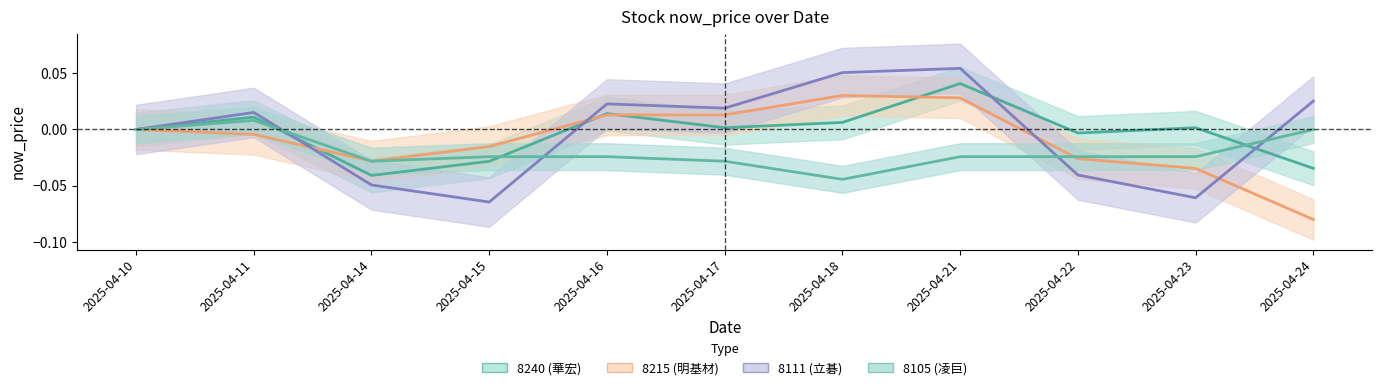

Reading left to right, extract all data points from this chart.

now_price_8240: 2025-04-10=0.0	2025-04-11=0.0	2025-04-14=-0.0	2025-04-15=-0.0	2025-04-16=0.0	2025-04-17=0.0	2025-04-18=0.0	2025-04-21=0.0	2025-04-22=-0.0	2025-04-23=0.0	2025-04-24=-0.0
now_price_8215: 2025-04-10=0.0	2025-04-11=-0.0	2025-04-14=-0.0	2025-04-15=-0.0	2025-04-16=0.0	2025-04-17=0.0	2025-04-18=0.0	2025-04-21=0.0	2025-04-22=-0.0	2025-04-23=-0.0	2025-04-24=-0.1
now_price_8111: 2025-04-10=0.0	2025-04-11=0.0	2025-04-14=-0.0	2025-04-15=-0.1	2025-04-16=0.0	2025-04-17=0.0	2025-04-18=0.1	2025-04-21=0.1	2025-04-22=-0.0	2025-04-23=-0.1	2025-04-24=0.0
now_price_8105: 2025-04-10=0.0	2025-04-11=0.0	2025-04-14=-0.0	2025-04-15=-0.0	2025-04-16=-0.0	2025-04-17=-0.0	2025-04-18=-0.0	2025-04-21=-0.0	2025-04-22=-0.0	2025-04-23=-0.0	2025-04-24=0.0